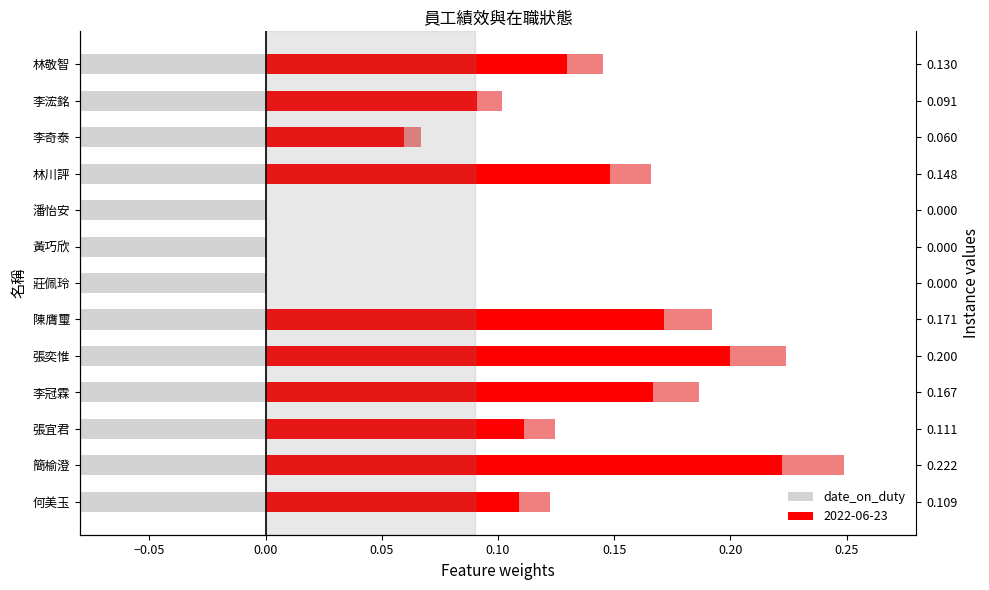

What is the change in value from 黃巧欣 to 林敬智?

+0.1